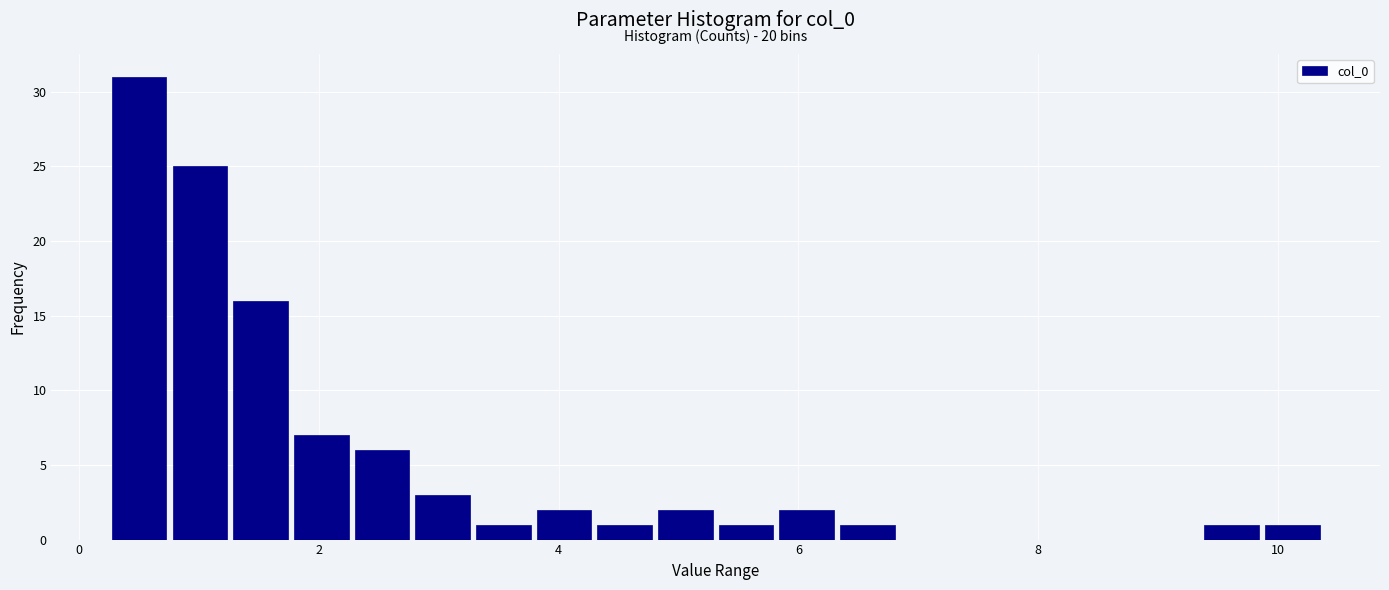

Around what value on the x-axis is the tallest bar? Give the approximate position of its centre, as read against the axis.

0.6